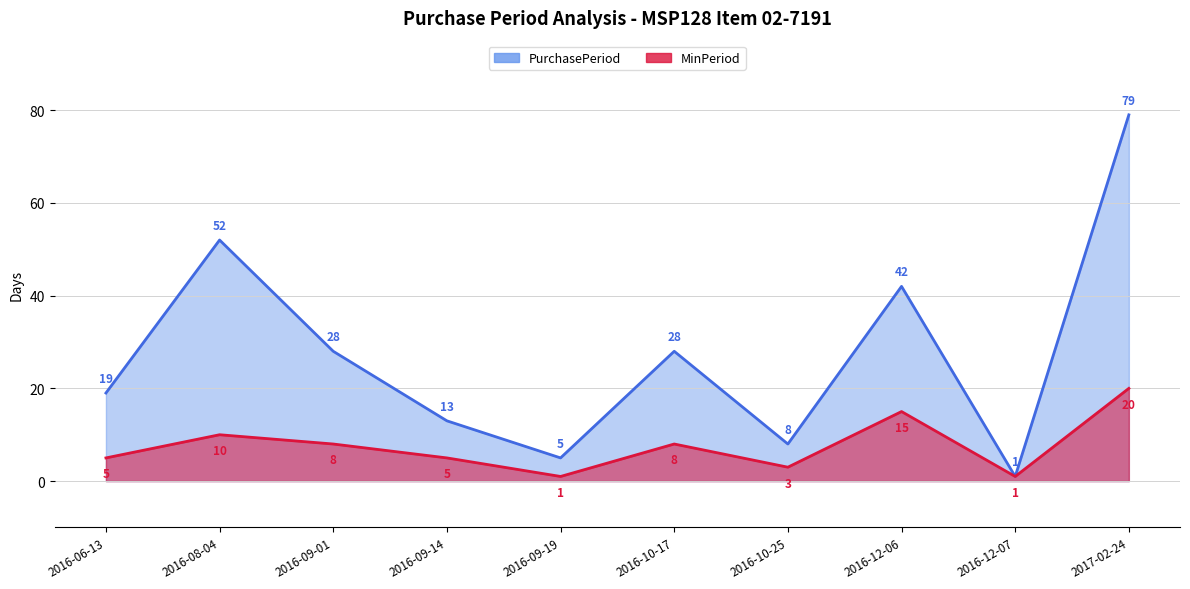

Rank the series at 2016-10-17 from highest to lowest value.

PurchasePeriod, MinPeriod